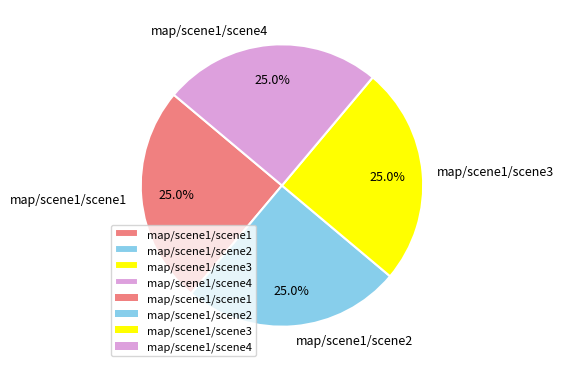

Is it true that map/scene1/scene2 is 25% of the pie?

True